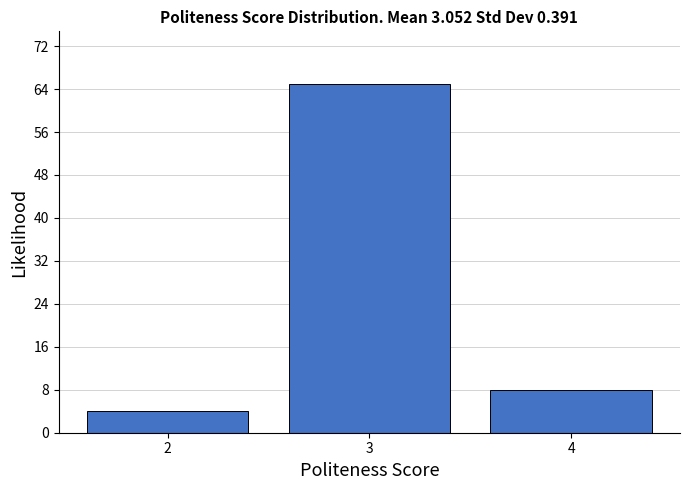

Reading left to right, list all the values displayed in this chart.

2=4	3=65	4=8